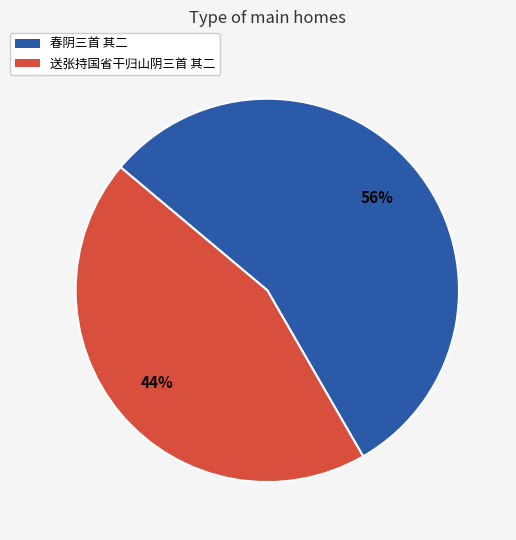

Does any single category account for the majority?

Yes